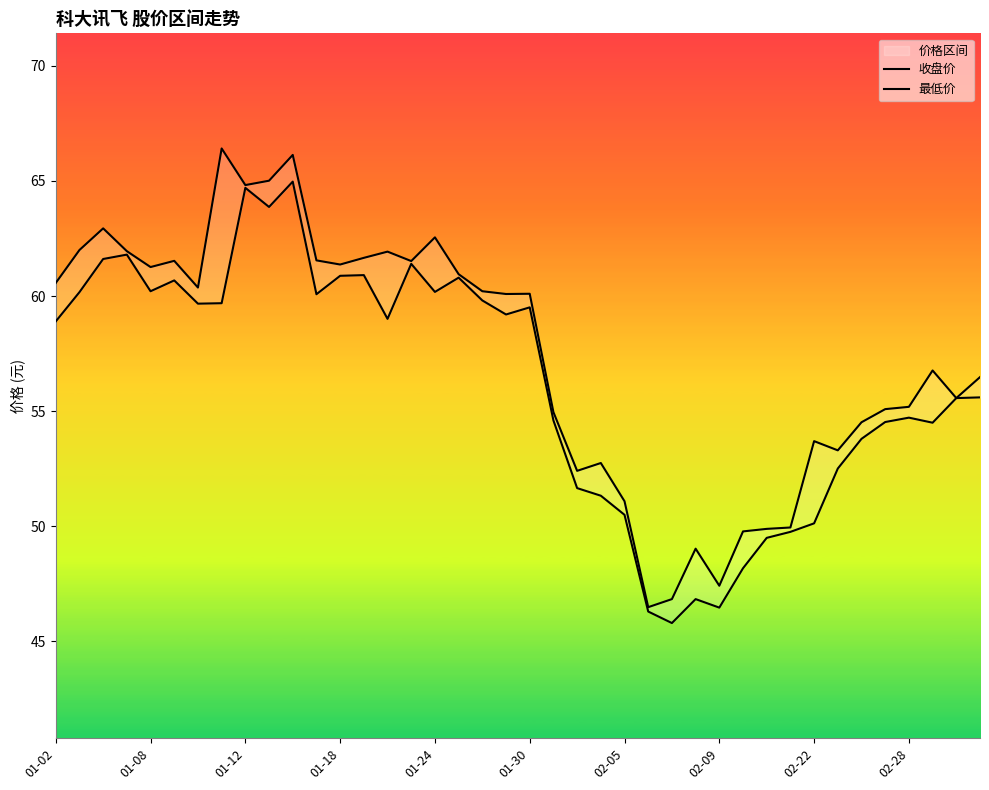

Where is 最低价 nearest to the value 55?

02-28